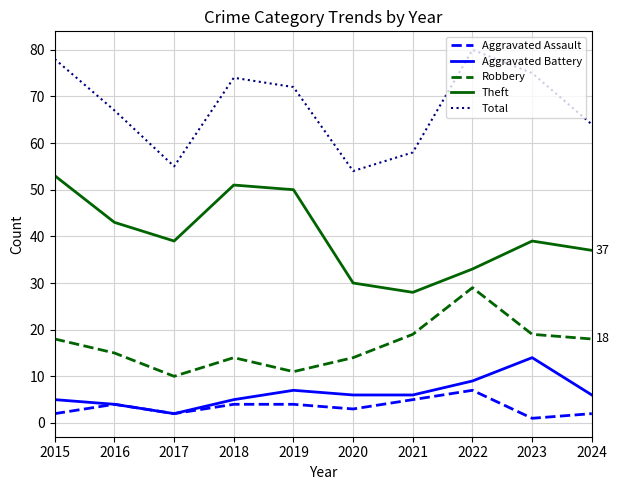

True or false: Aggravated Battery and Theft cross at least once.

False